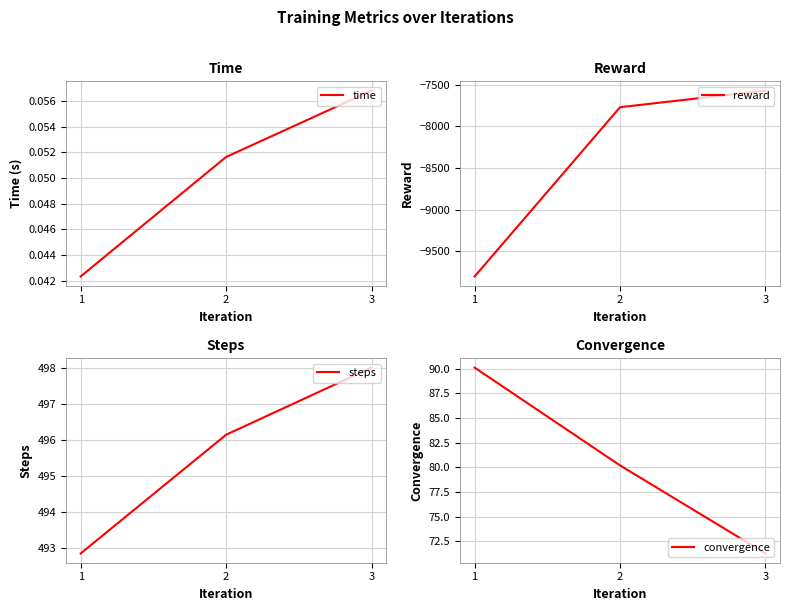

Reading left to right, what are all the values shown in this chart?

time: 1=0.0	2=0.1	3=0.1
reward: 1=-9801.3	2=-7771.0	3=-7572.2
steps: 1=492.9	2=496.1	3=498.0
convergence: 1=90.1	2=80.2	3=71.3